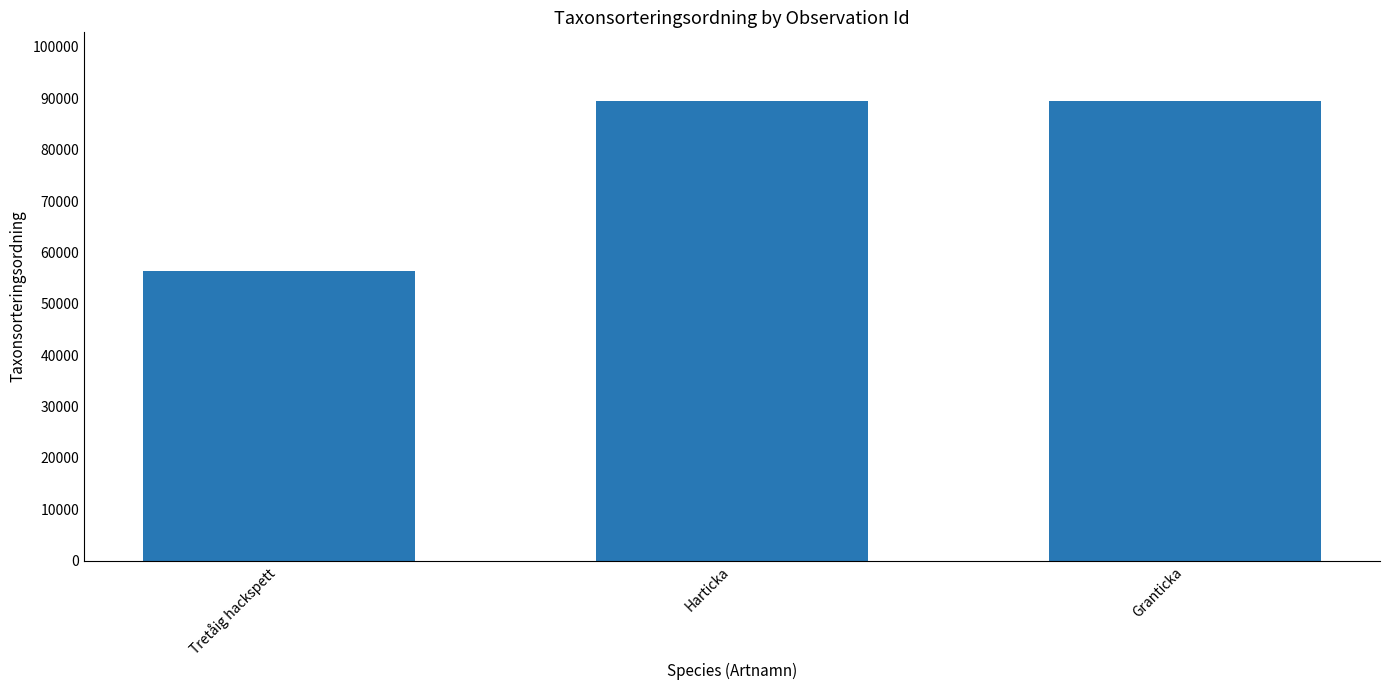

Where is the data nearest to the value 72902?

Harticka